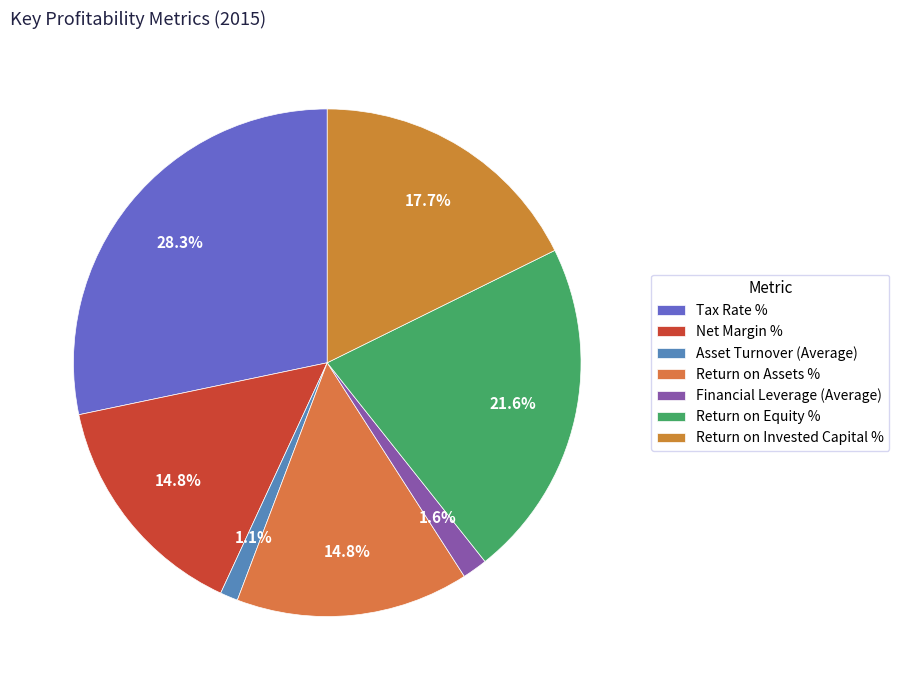

To the nearest percent, what portion does Financial Leverage (Average) represent?

2%